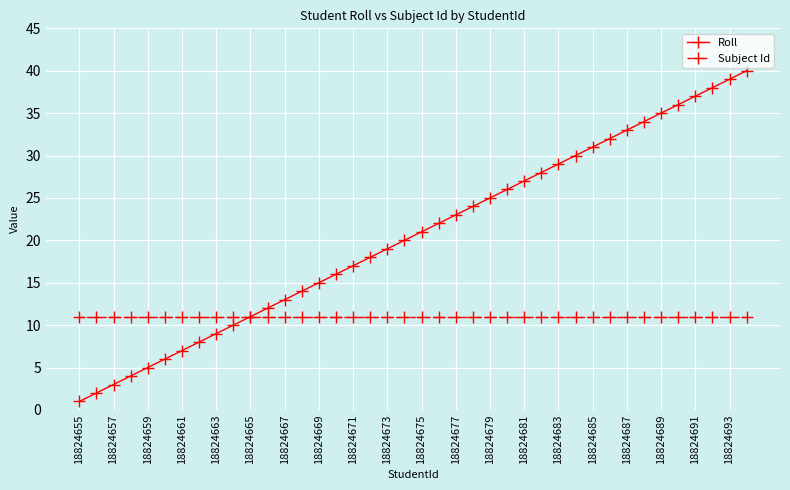

Which series has the widest spread of values?

Roll